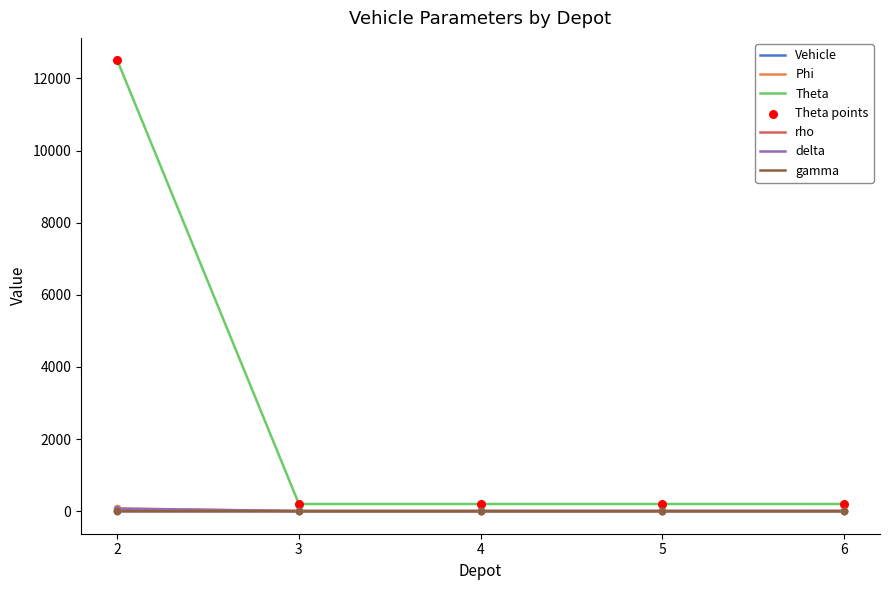

Which series has the widest spread of values?

Theta